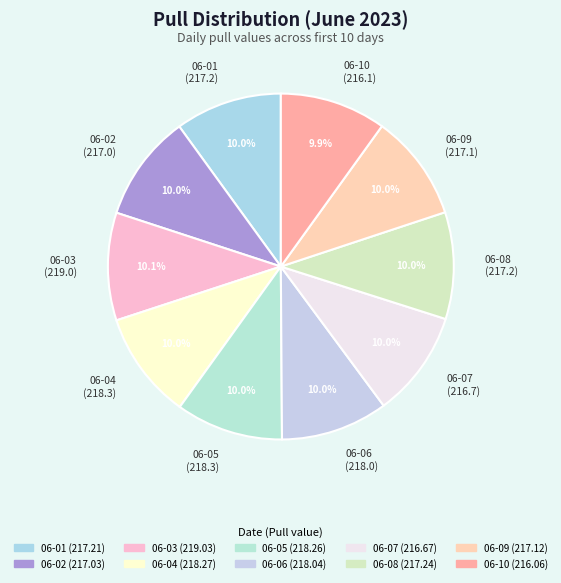

How many slices are in this pie chart?

10